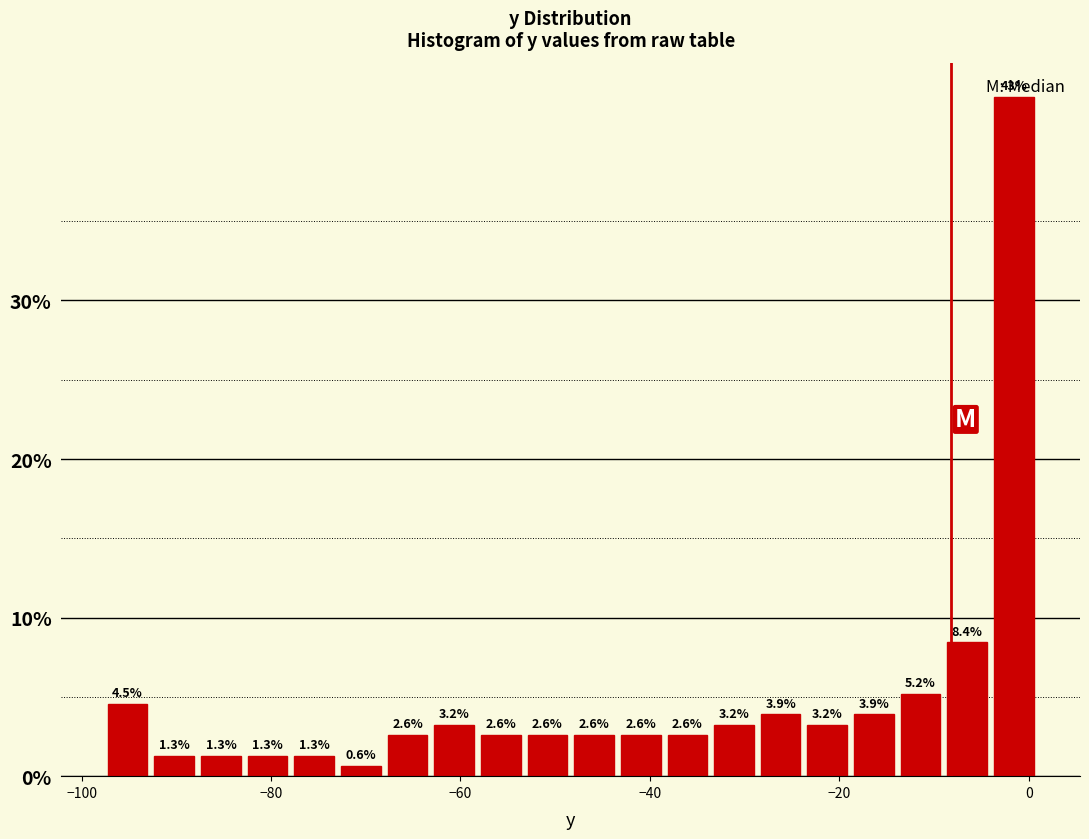

Around what value on the x-axis is the tallest bar? Give the approximate position of its centre, as read against the axis.

-2